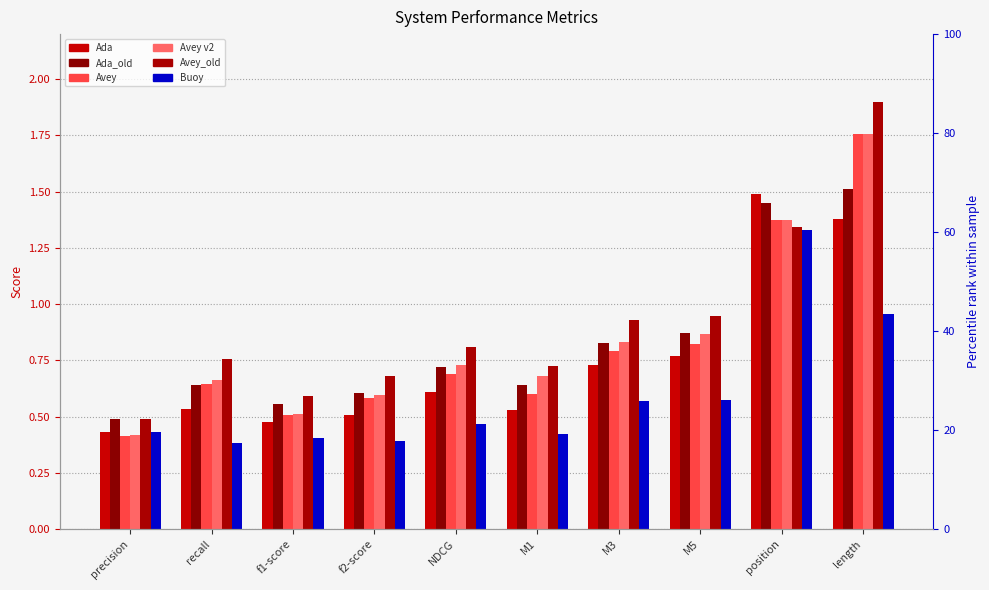

Is it true that Avey equals 0.7 at NDCG?

True